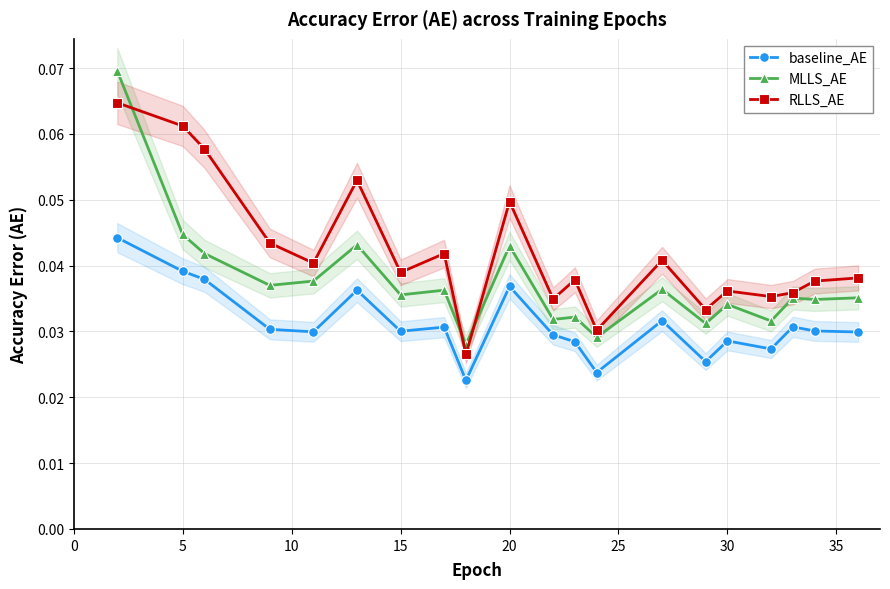

Which series has the widest spread of values?

MLLS_AE